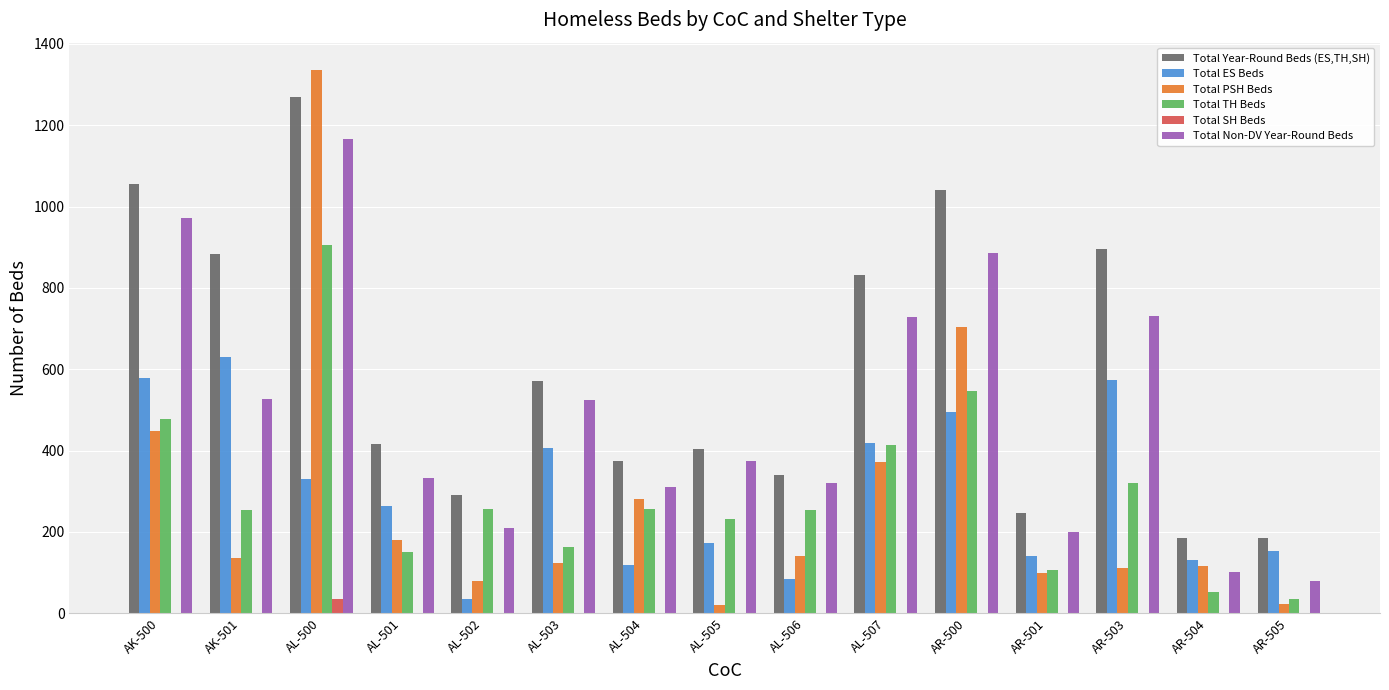

The value of Total PSH Beds at AK-501 is 200. True or false?

False